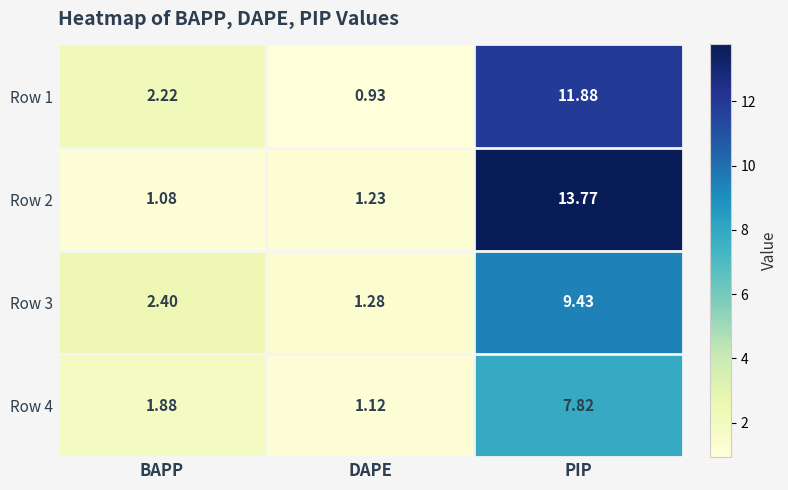

Where is Row 2 nearest to the value 7?

DAPE